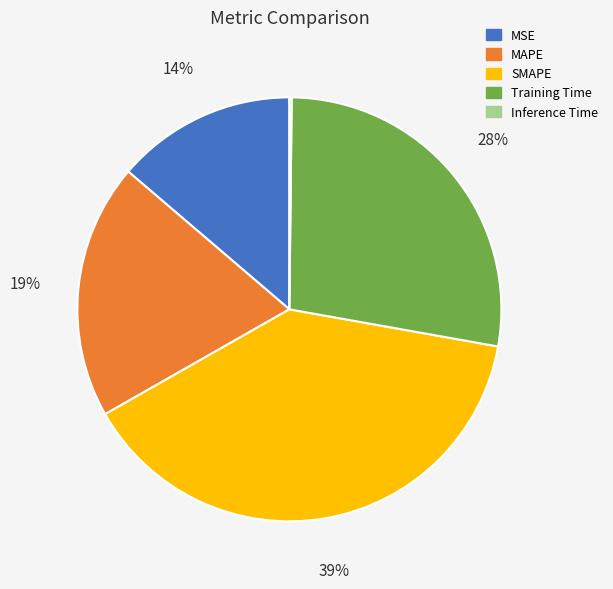

Between MSE and MAPE, which is larger?

MAPE